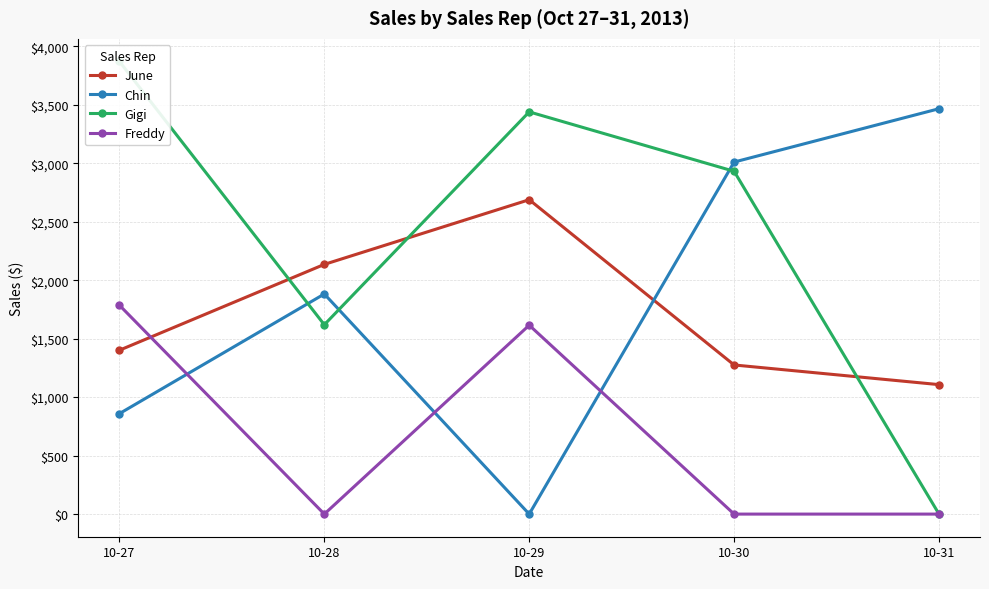

Reading left to right, transcribe all the data shown in this chart.

June: 10-27=1401	10-28=2135	10-29=2688	10-30=1275	10-31=1107
Chin: 10-27=859	10-28=1882	10-29=0	10-30=3010	10-31=3466
Gigi: 10-27=3870	10-28=1619	10-29=3439	10-30=2931	10-31=0
Freddy: 10-27=1786	10-28=0	10-29=1615	10-30=0	10-31=0